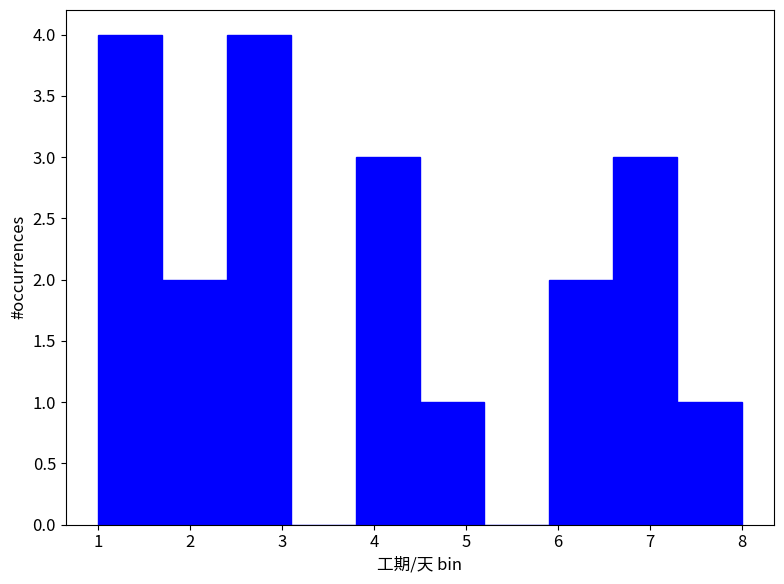

Reading left to right, transcribe this chart: for each bar, give the range it covers on the x-axis and its height. The values are not printed on the chart, so give them approximately, as read against the axis.

1.0 to 1.7: 4
1.7 to 2.4: 2
2.4 to 3.1: 4
3.1 to 3.8: 0
3.8 to 4.5: 3
4.5 to 5.2: 1
5.2 to 5.9: 0
5.9 to 6.6: 2
6.6 to 7.3: 3
7.3 to 8.0: 1